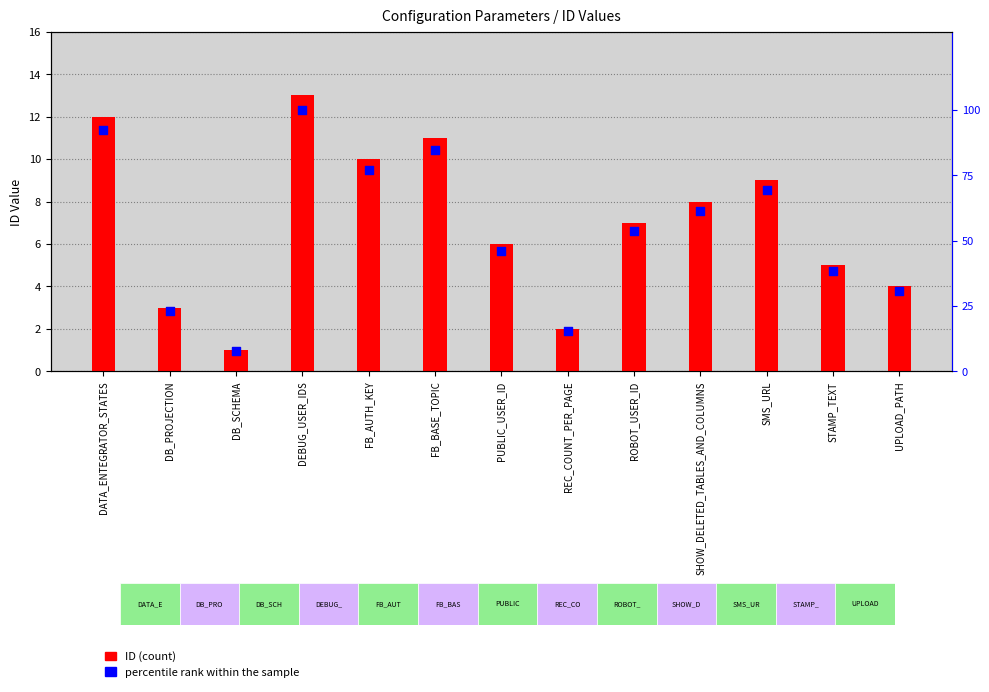

At how many categories does at least one series exceed 57?

6